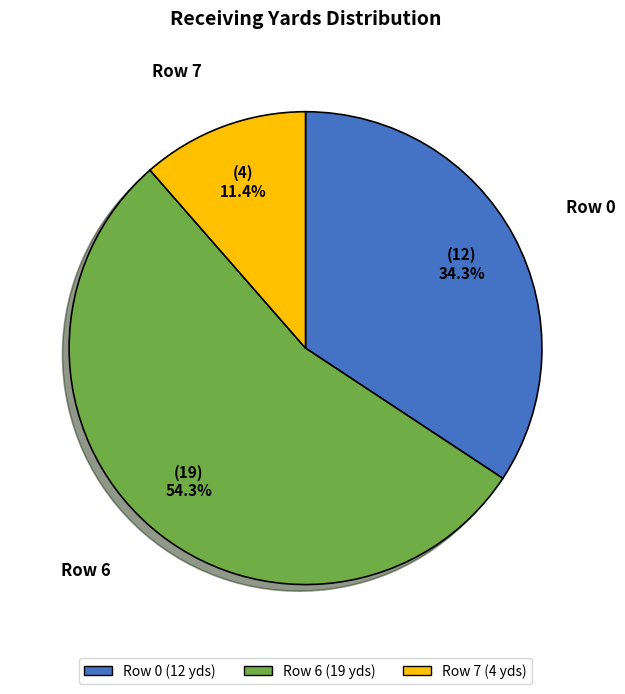

Between Row 6 and Row 7, which is larger?

Row 6